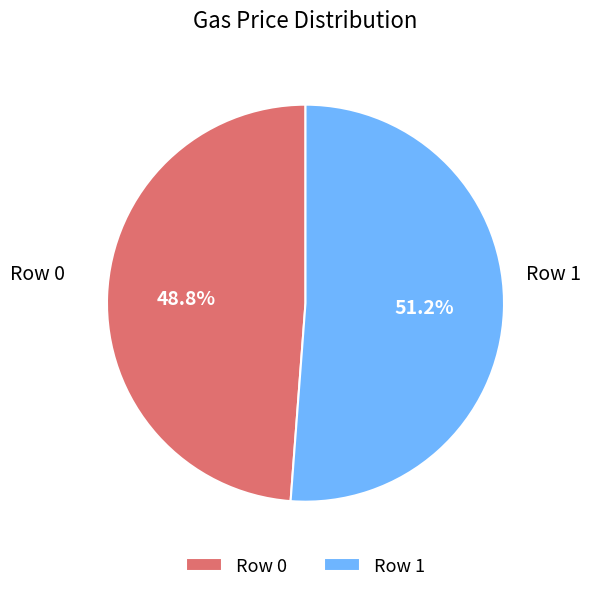

How many segments does this pie chart have?

2